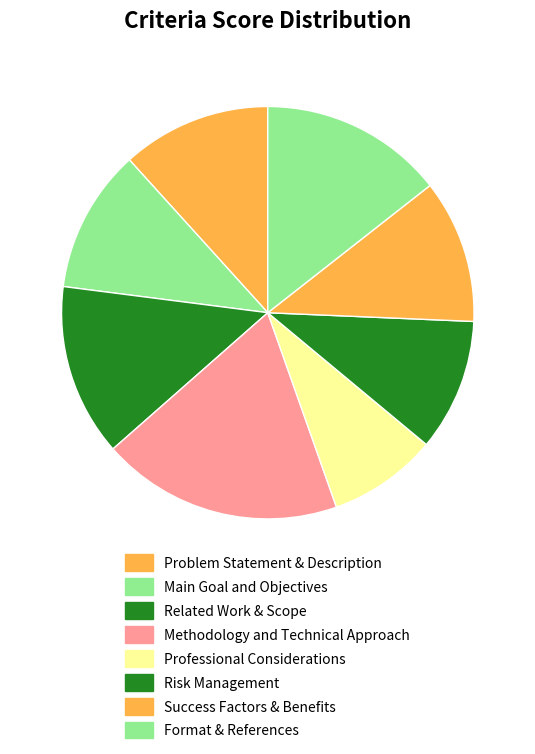

How many slices are in this pie chart?

8